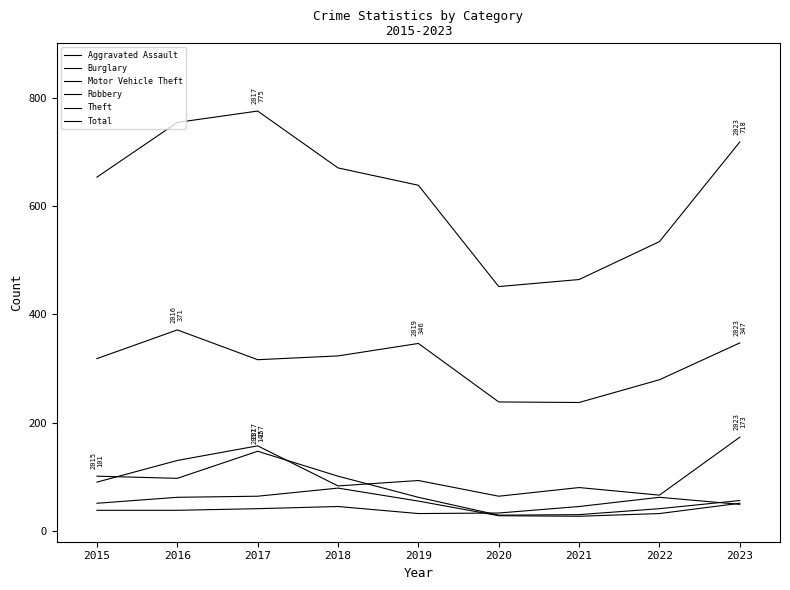

What is the sum of all Theft values?

2775